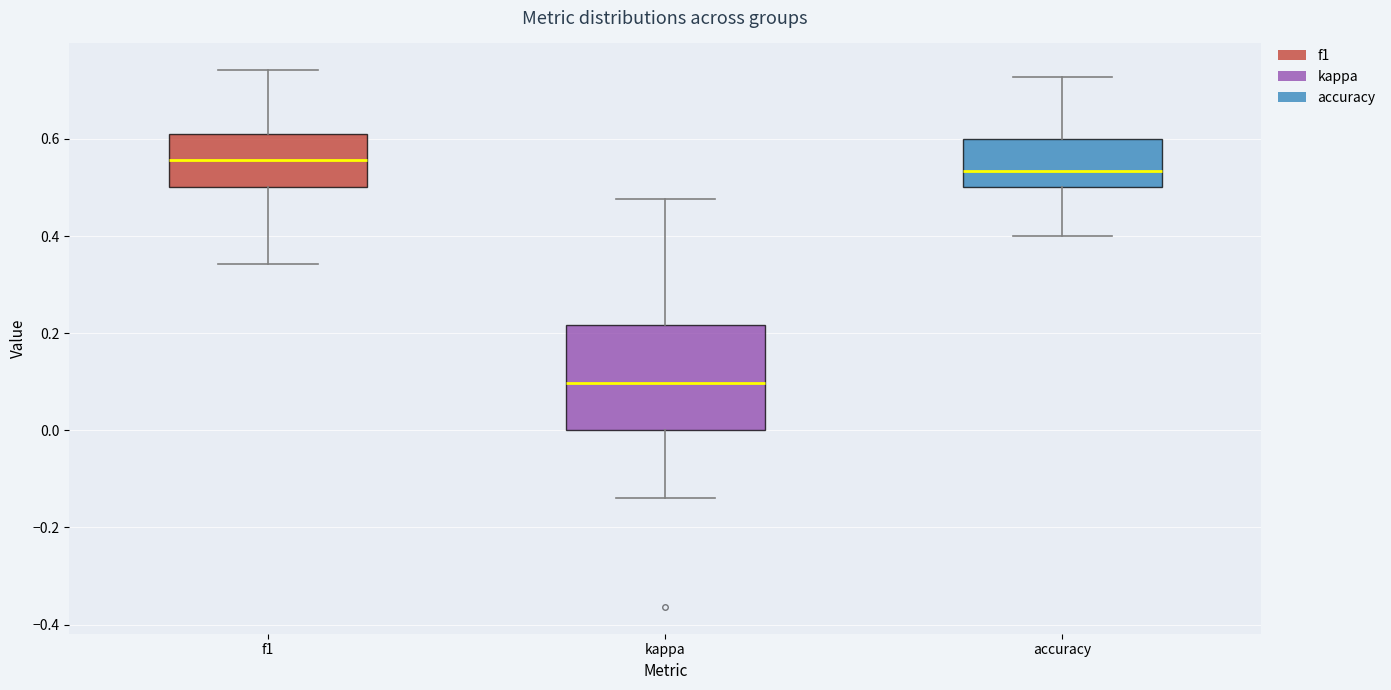

Reading left to right, transcribe this box plot: for each box, give where its median line is, the range the box spans, and where its two whiskers end, as read against the y-axis. The values are not printed on the chart, so give them approximately, as read against the axis.

f1: median 0.56, box 0.50 to 0.62, whiskers 0.34 to 0.74
kappa: median 0.10, box 0.00 to 0.22, whiskers -0.14 to 0.48
accuracy: median 0.54, box 0.50 to 0.60, whiskers 0.40 to 0.72